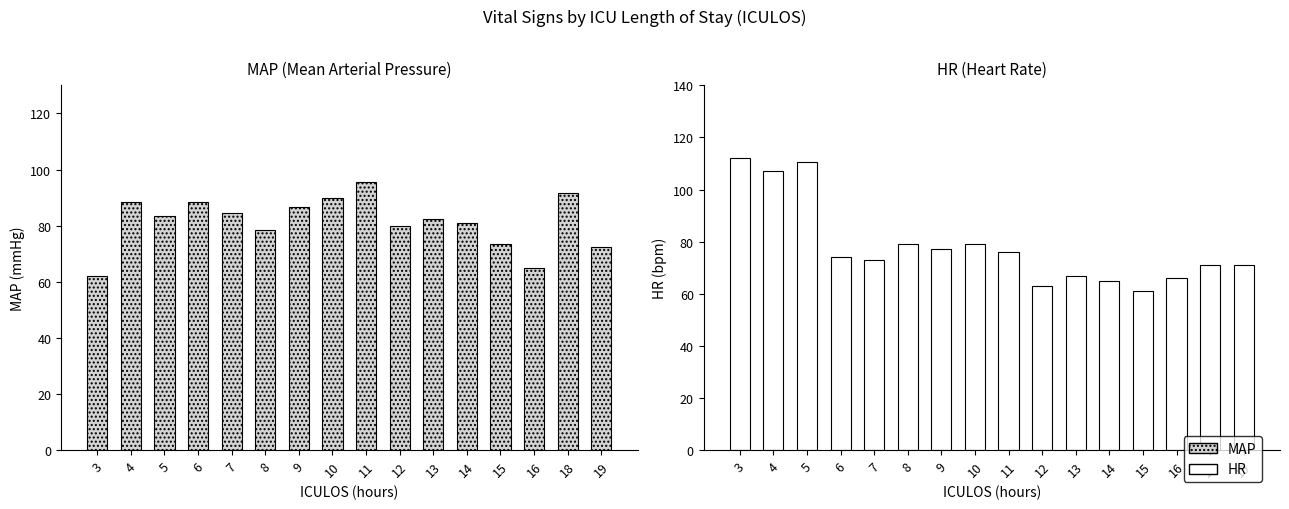

Reading right to left, list all the values displayed in this chart.

MAP: 19=72.3	18=91.7	16=65.0	15=73.3	14=81.0	13=82.3	12=80.0	11=95.7	10=90.0	9=86.7	8=78.3	7=84.3	6=88.3	5=83.3	4=88.3	3=62.0
HR: 19=71.0	18=71.0	16=66.0	15=61.0	14=65.0	13=67.0	12=63.0	11=76.0	10=79.0	9=77.0	8=79.0	7=73.0	6=74.0	5=110.5	4=107.0	3=112.0